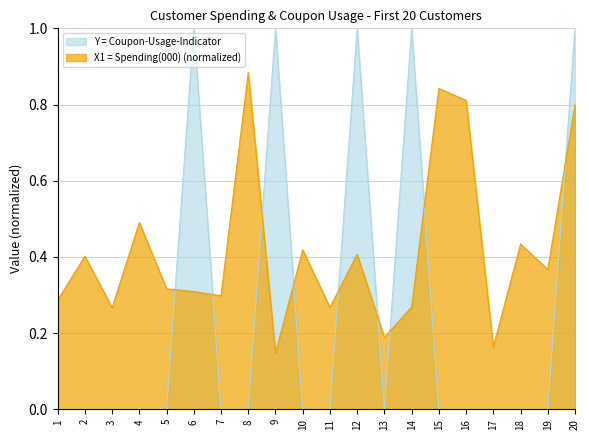

Which has a higher value, 17 or 13?

13